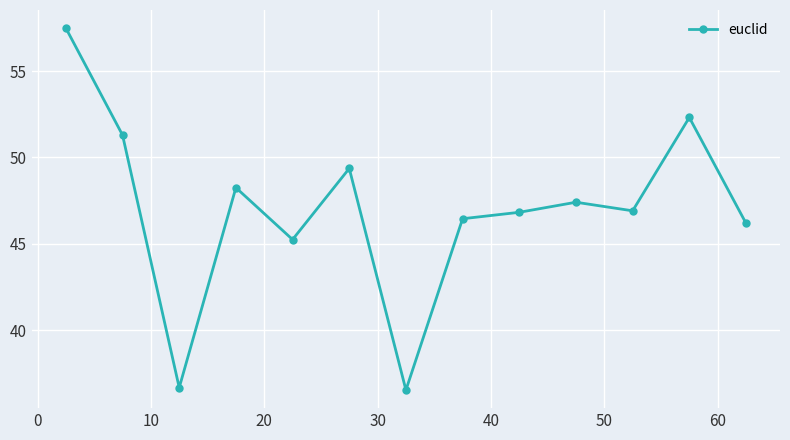

True or false: the data has more than 2 interior local peaks.

True